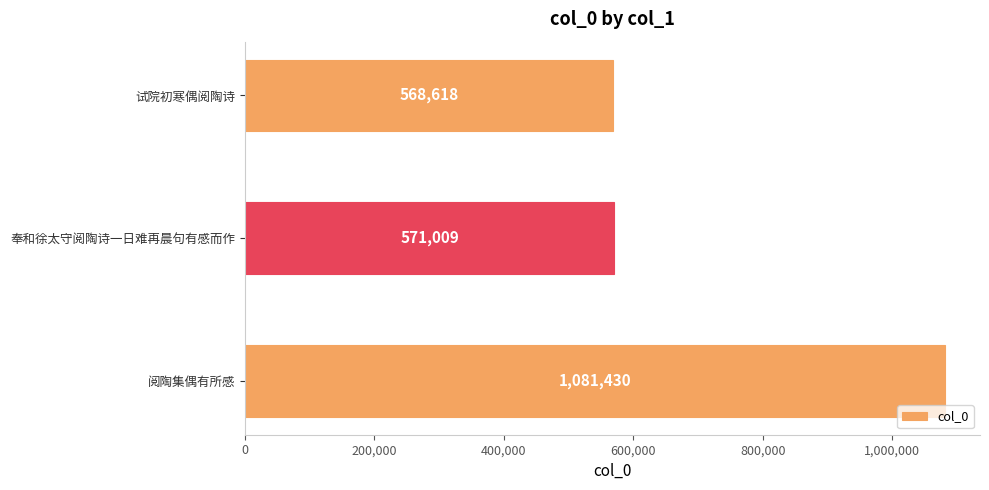

Is it true that the value at 奉和徐太守阅陶诗一日难再晨句有感而作 is 746888?

False